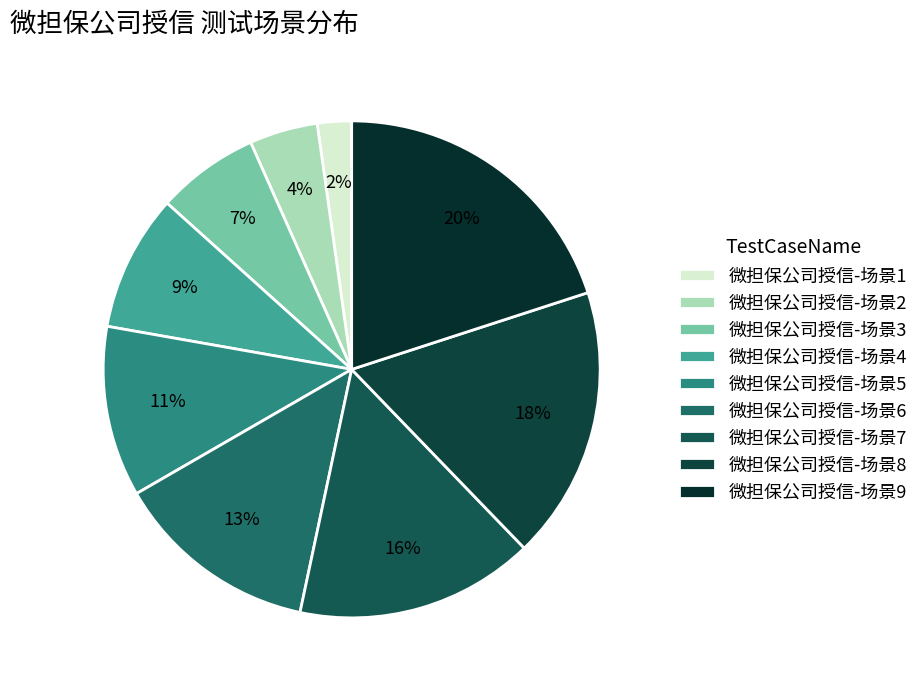

Count the number of slices in the pie.

9